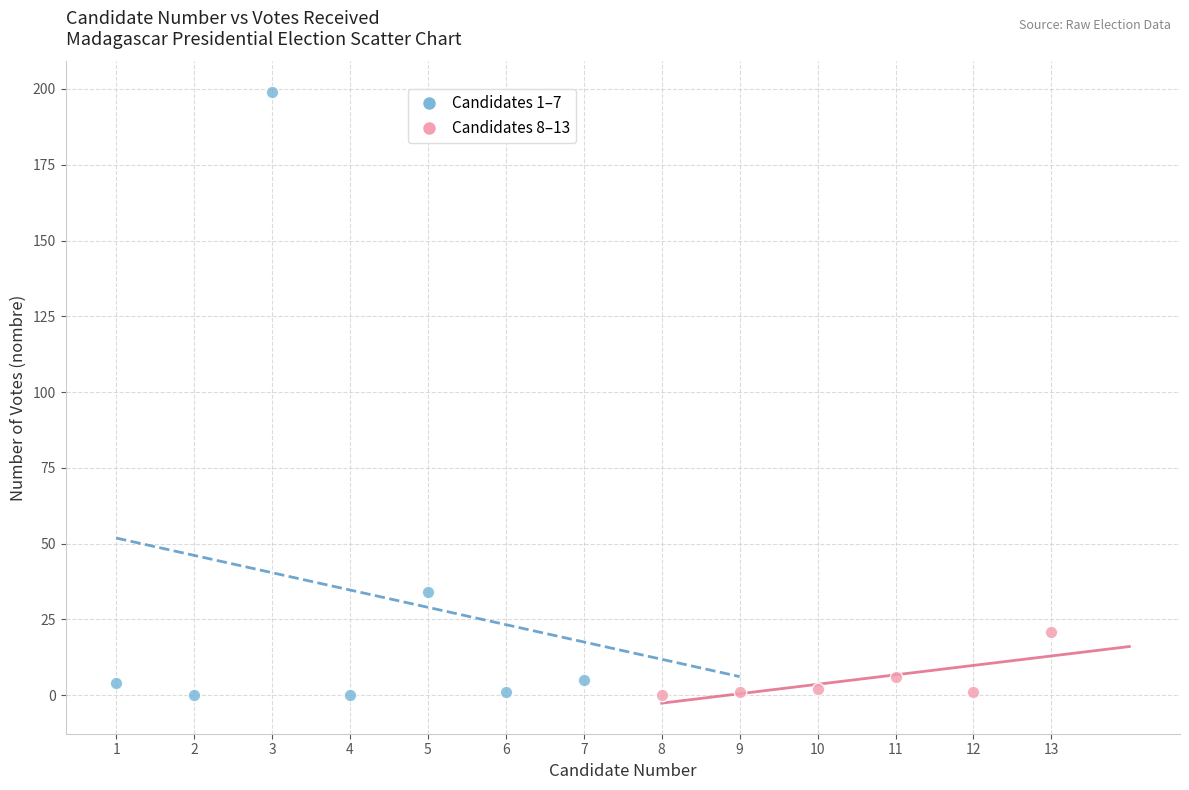

What are all the series names shown in the legend?

Candidates 1–7, Candidates 8–13